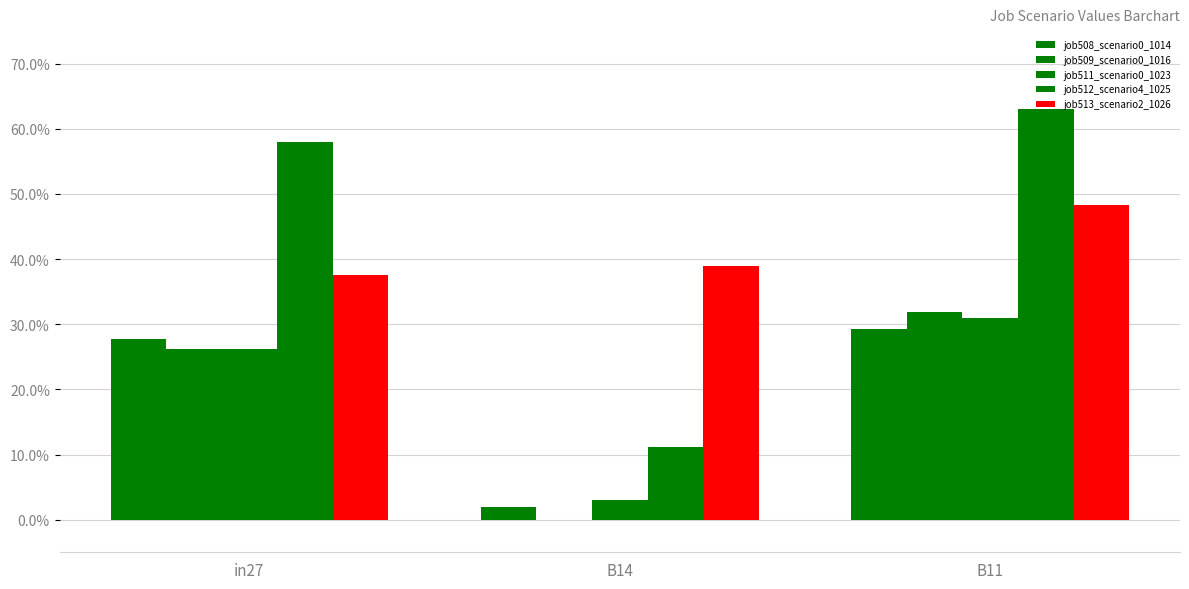

Are the bars grouped side by side (vs. stacked)?

Yes